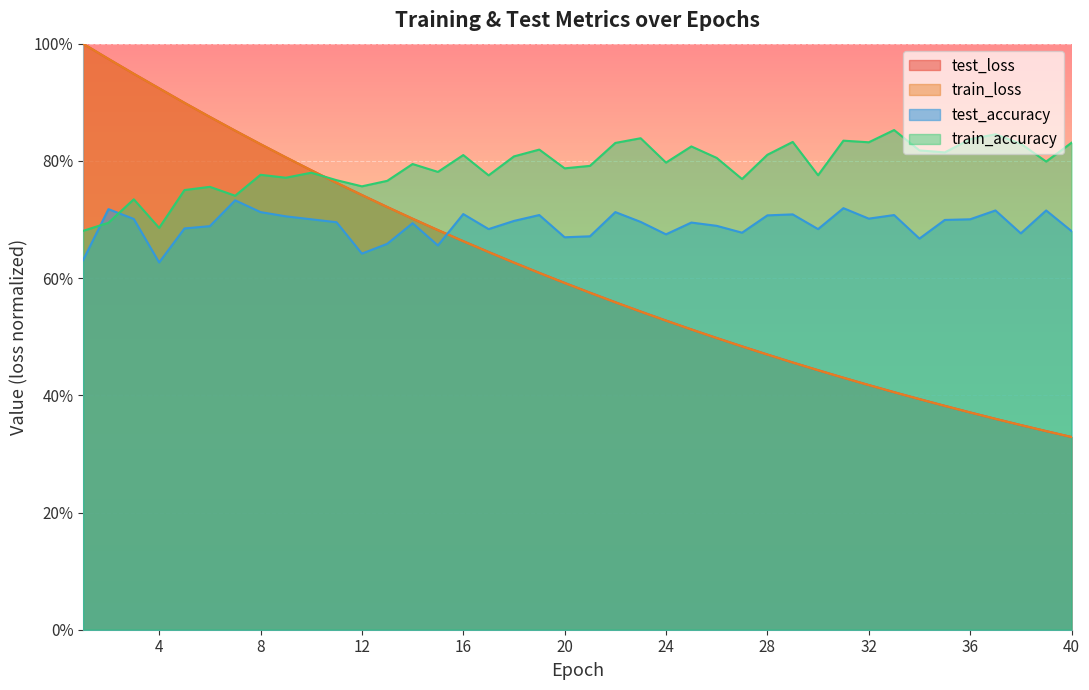

How many interior local valleys does the test_accuracy series have?

11